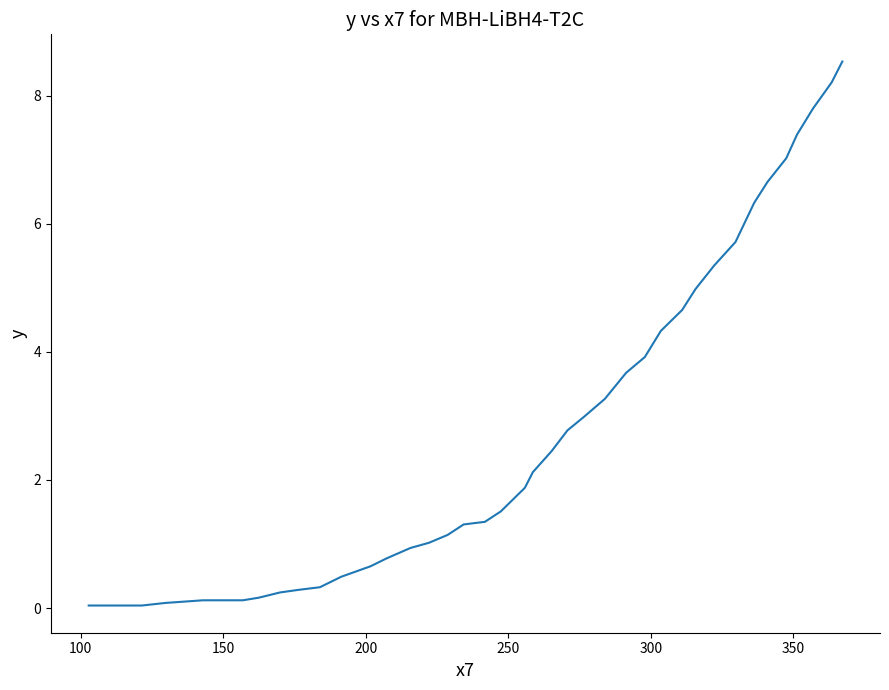

What is the maximum value shown in the chart?

8.5